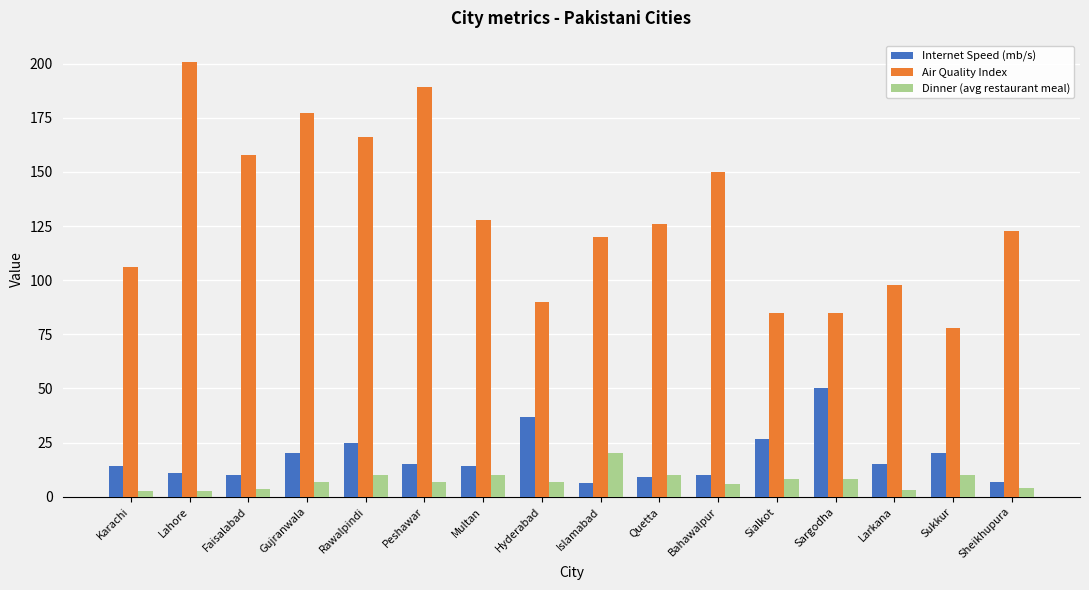

How many categories are shown in the chart?

16